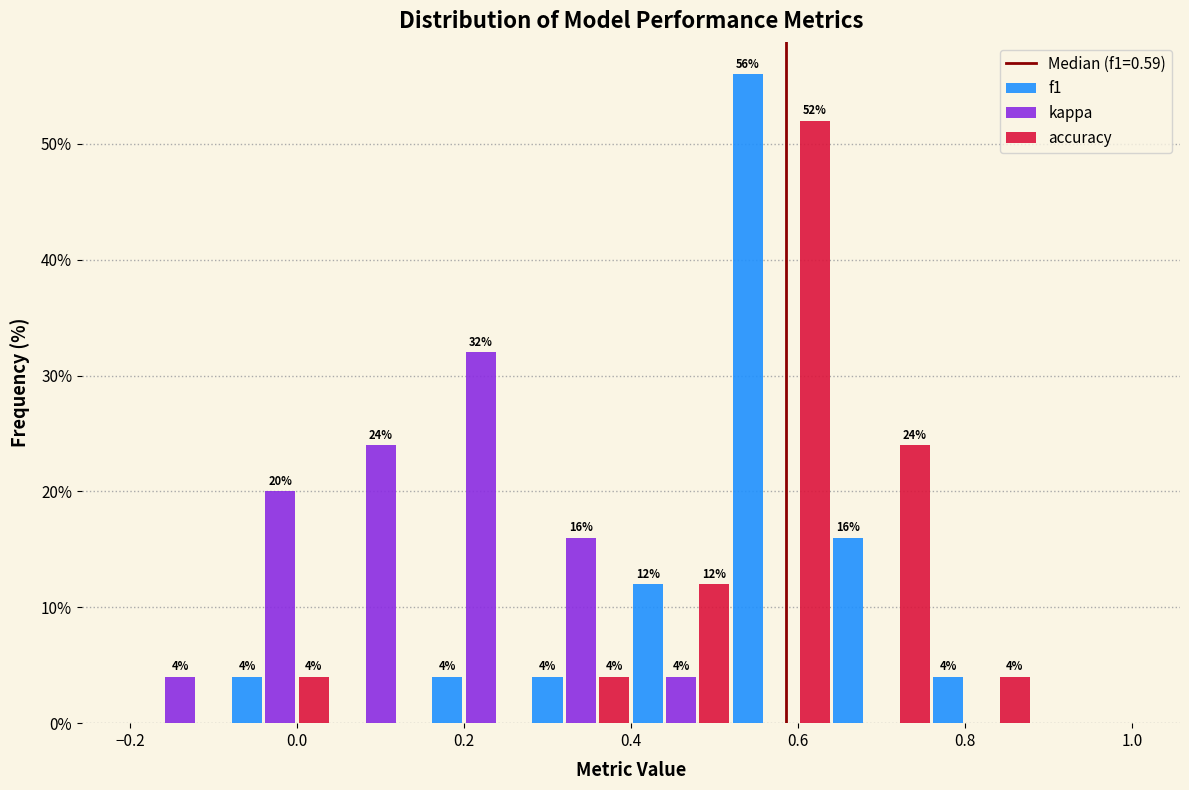

In the accuracy series, which range on the x-axis has the tallest bar?

0.52 to 0.64